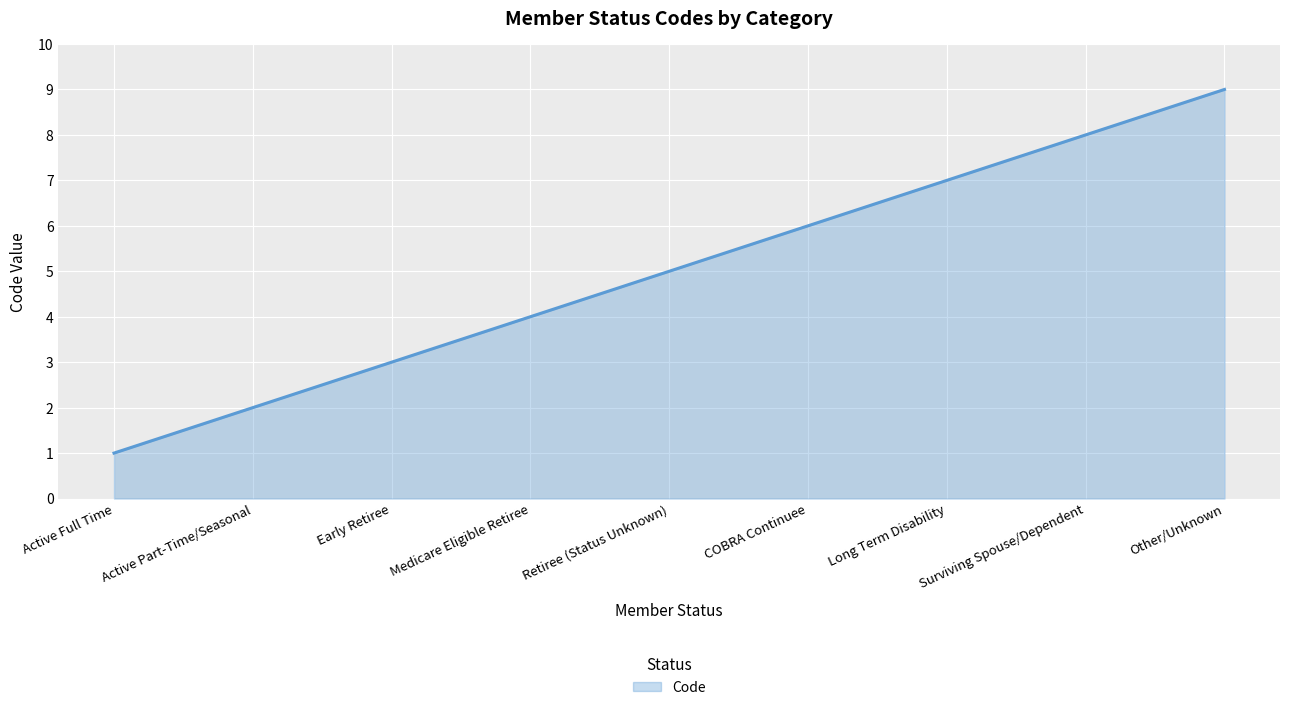

What is the maximum value shown in the chart?

9